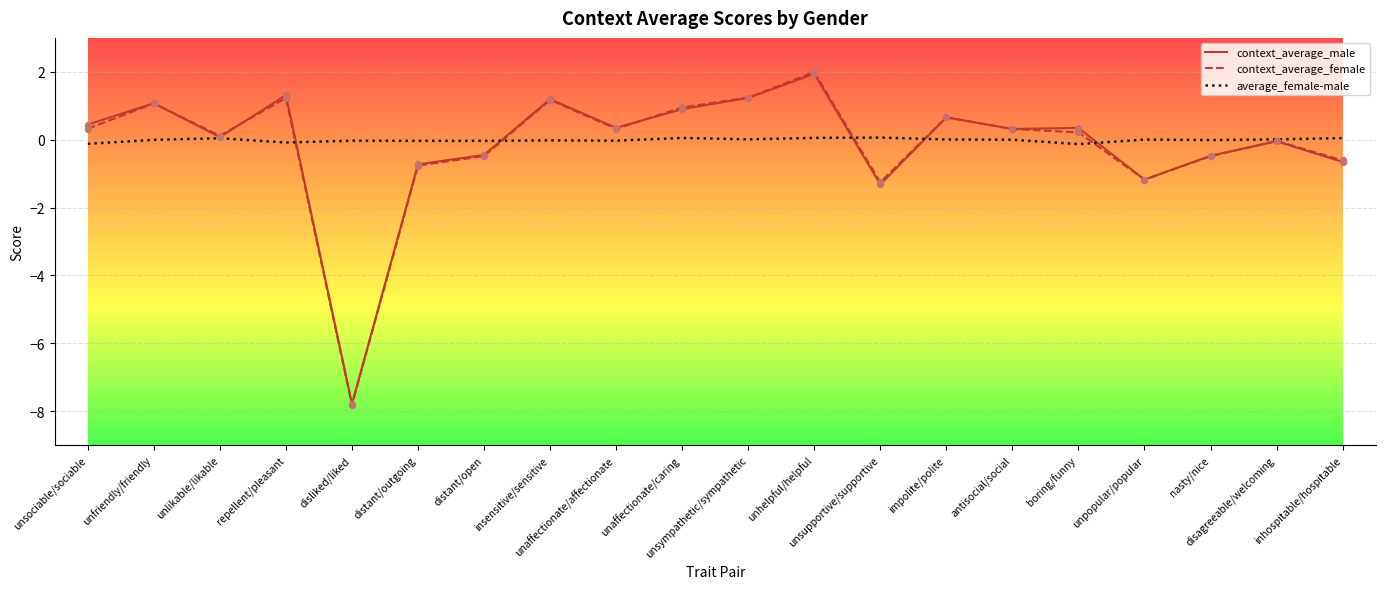

Which series has the largest range (max minus min)?

context_average_female